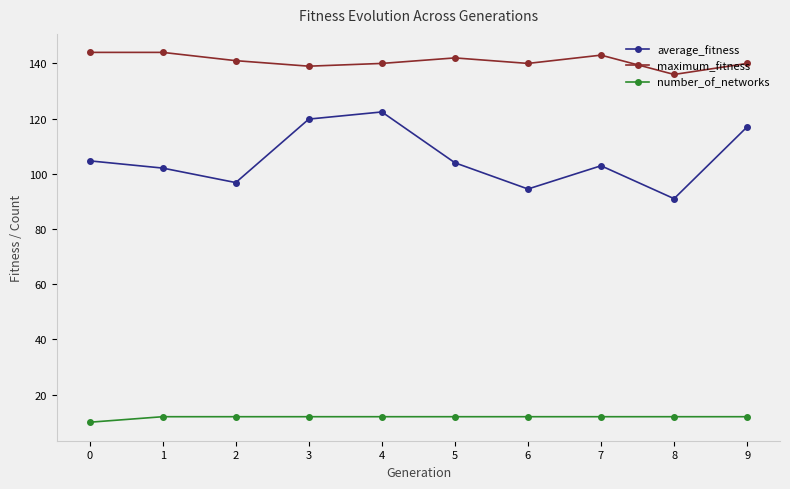

Which series changed the most between 8 and 9?

average_fitness